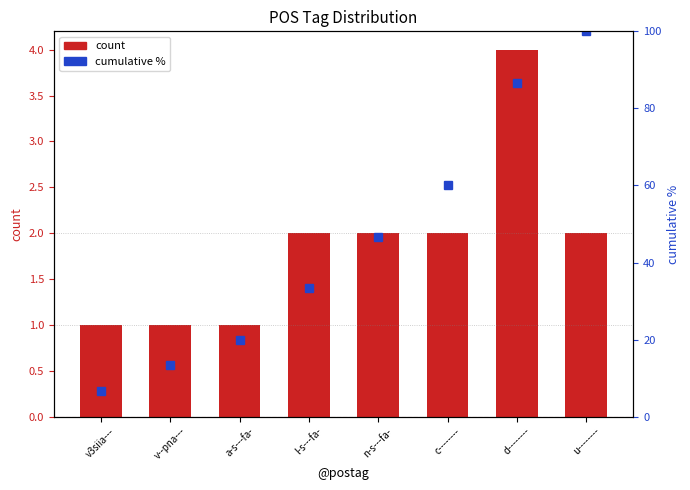

How many data points in count are less than 2?

3